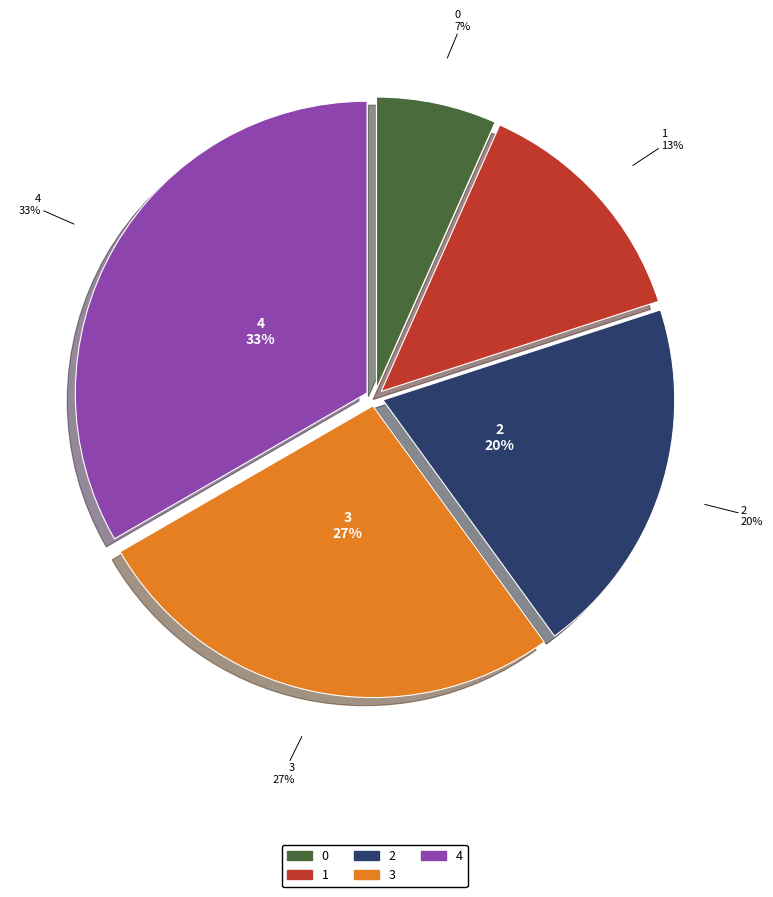

Count the number of slices in the pie.

5